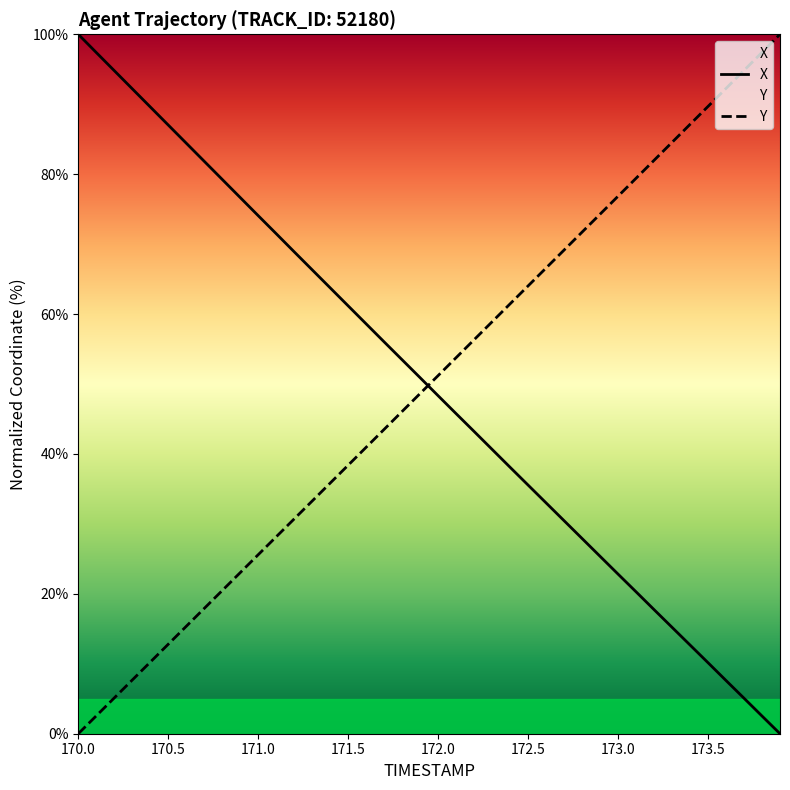

List the series in order of their peak value, lowest first.

X, Y